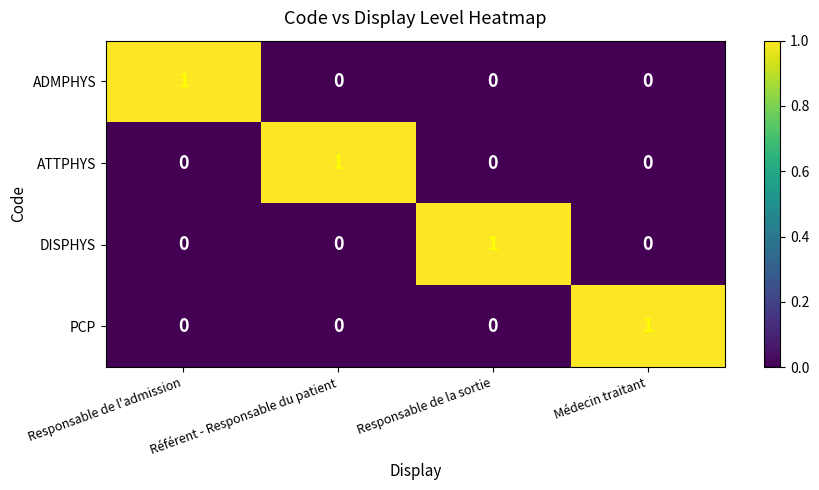

At how many categories does at least one series exceed 0?

4